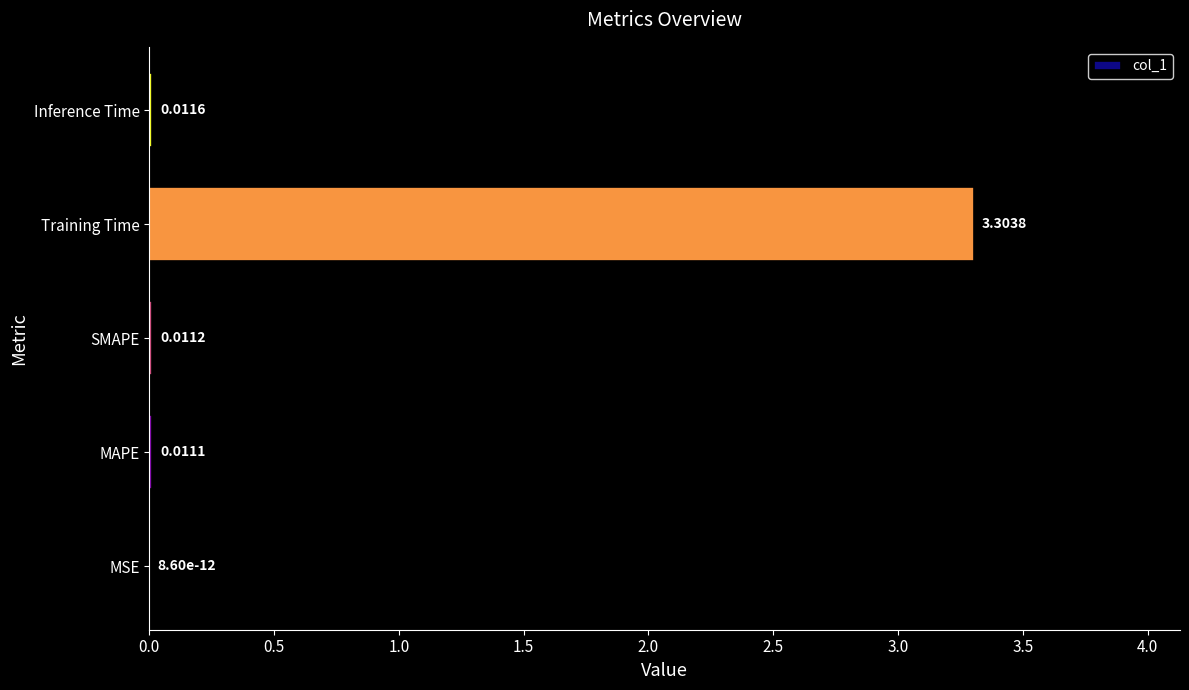

Where is the data nearest to the value 1?

Inference Time